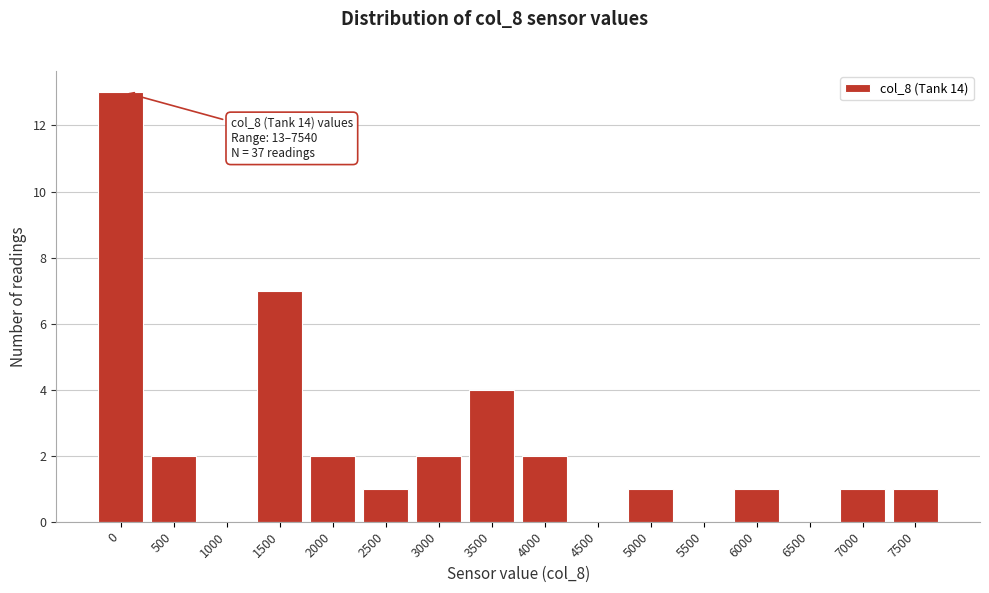

Reading left to right, what are all the values shown in this chart?

0=13	500=2	1000=0	1500=7	2000=2	2500=1	3000=2	3500=4	4000=2	4500=0	5000=1	5500=0	6000=1	6500=0	7000=1	7500=1